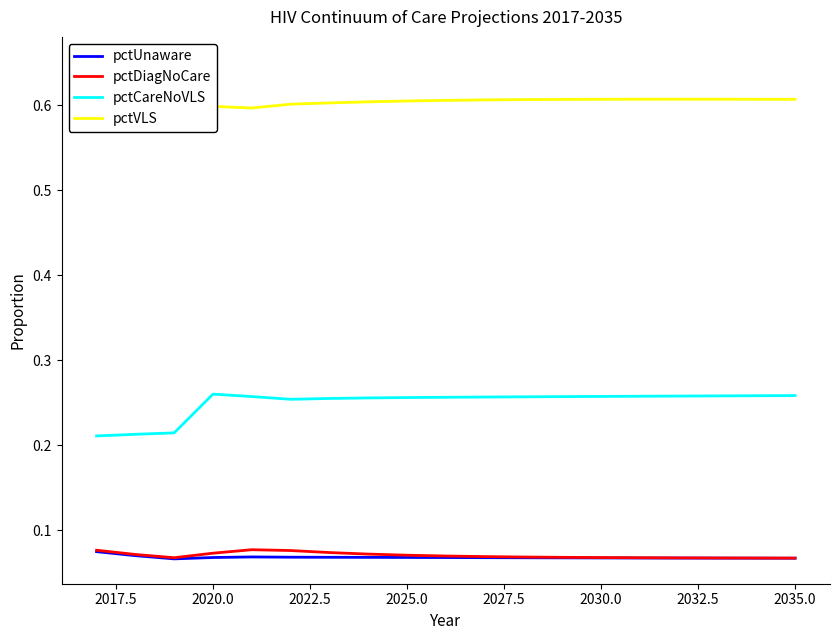

True or false: pctCareNoVLS and pctDiagNoCare intersect in this chart.

False